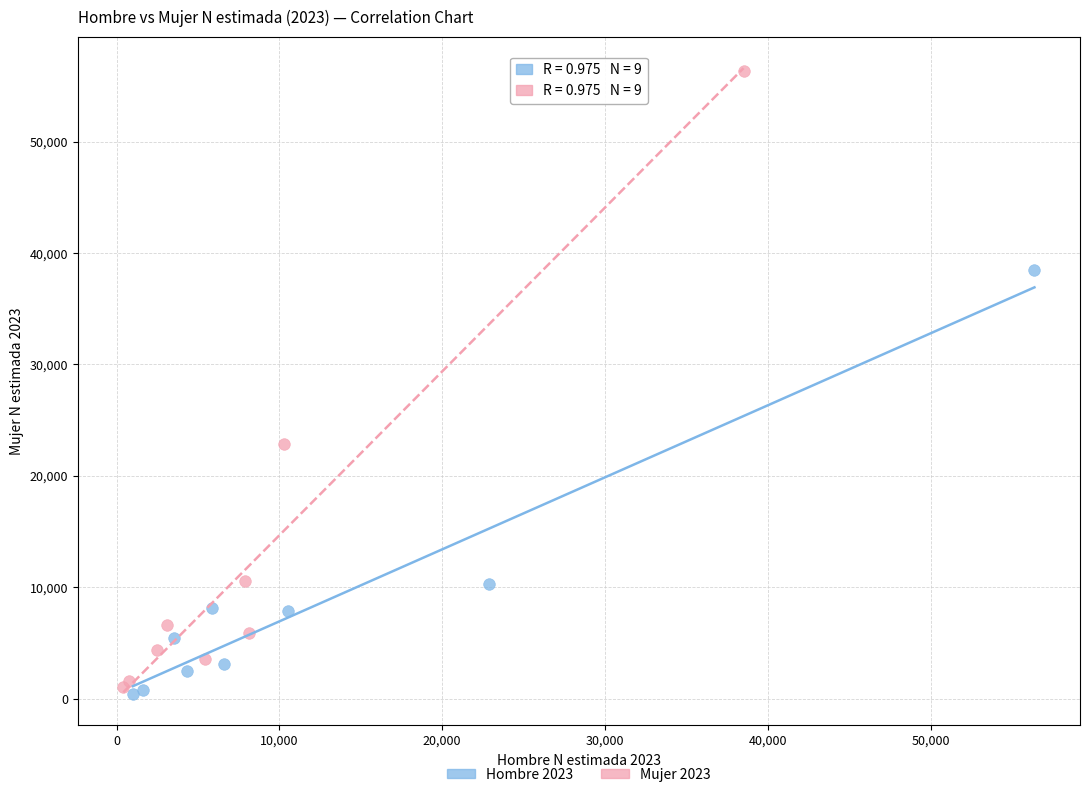

Which series reaches the maximum Y coordinate?

Mujer 2023